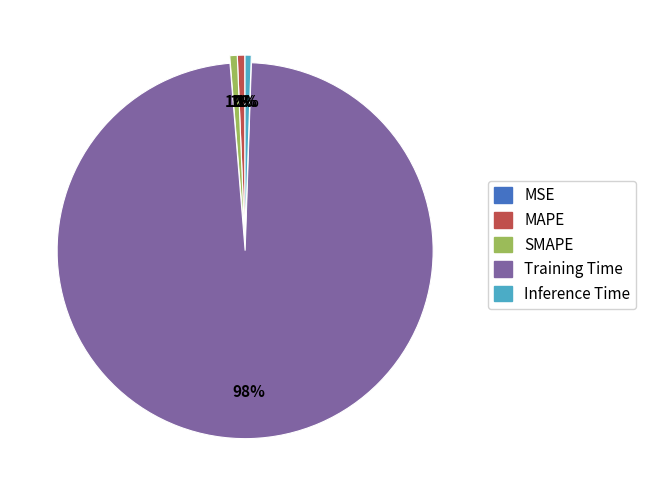

To the nearest percent, what is the average slice percentage?

20%